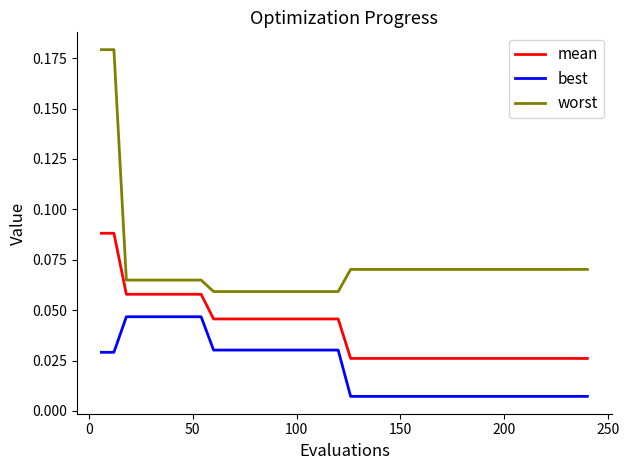

Which series has the widest spread of values?

worst